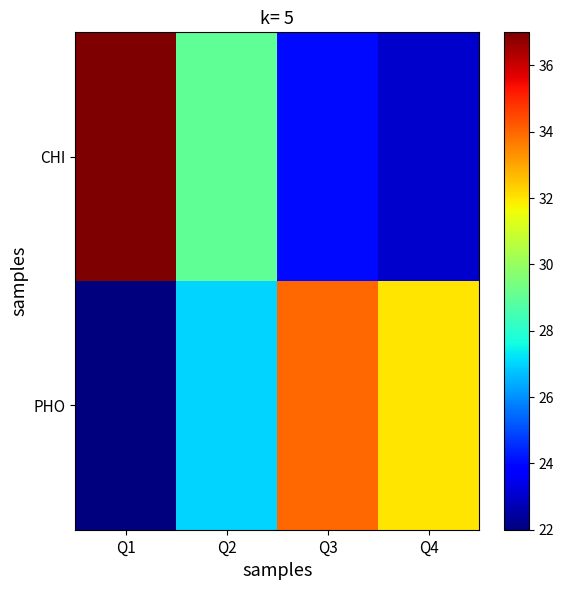

Reading left to right, list all the values displayed in this chart.

CHI: Q1=37	Q2=29	Q3=24	Q4=23
PHO: Q1=22	Q2=27	Q3=34	Q4=32